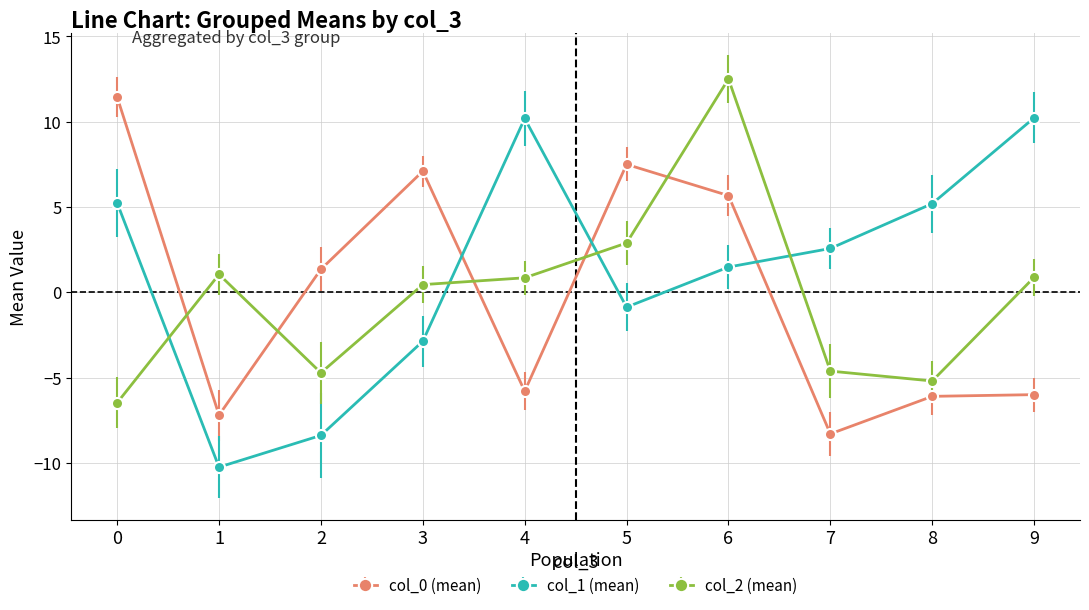

What is the greatest value displayed?

12.5